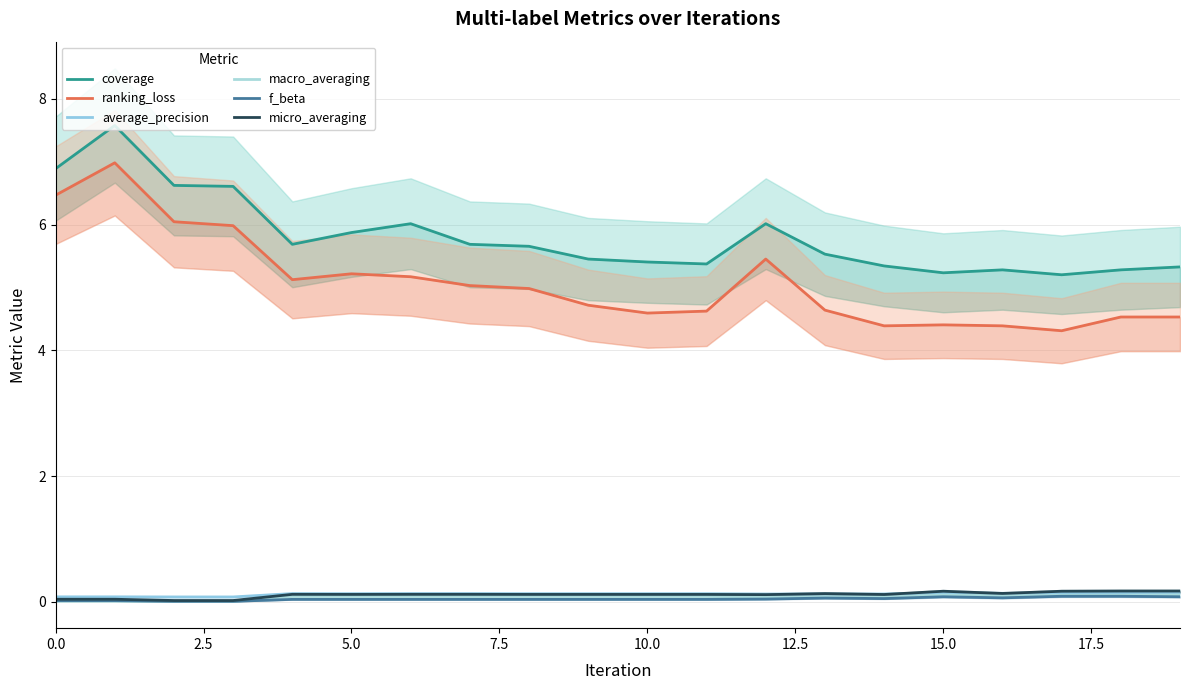

Reading left to right, transcribe all the data shown in this chart.

coverage: 6.9	7.6	6.6	6.6	5.7	5.9	6.0	5.7	5.7	5.5	5.4	5.4	6.0	5.5	5.3	5.2	5.3	5.2	5.3	5.3
ranking_loss: 6.5	7.0	6.0	6.0	5.1	5.2	5.2	5.0	5.0	4.7	4.6	4.6	5.5	4.6	4.4	4.4	4.4	4.3	4.5	4.5
average_precision: 0.1	0.1	0.1	0.1	0.1	0.1	0.1	0.1	0.1	0.1	0.1	0.1	0.1	0.1	0.1	0.1	0.1	0.1	0.1	0.1
macro_averaging: 0.0	0.0	0.0	0.0	0.1	0.1	0.1	0.1	0.1	0.1	0.1	0.1	0.1	0.1	0.1	0.1	0.1	0.1	0.1	0.1
f_beta: 0.0	0.0	0.0	0.0	0.0	0.0	0.0	0.0	0.0	0.0	0.0	0.0	0.0	0.1	0.1	0.1	0.1	0.1	0.1	0.1
micro_averaging: 0.0	0.0	0.0	0.0	0.1	0.1	0.1	0.1	0.1	0.1	0.1	0.1	0.1	0.1	0.1	0.2	0.1	0.2	0.2	0.2